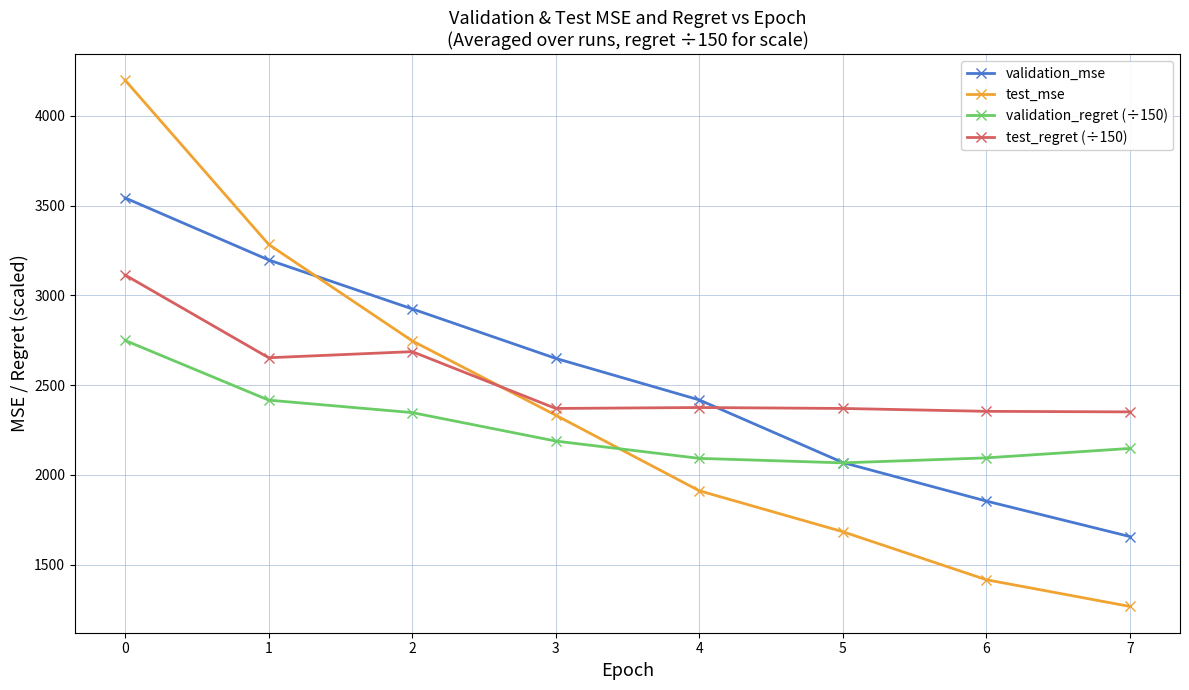

Between 0 and 5, which series saw the biggest shift?

test_mse